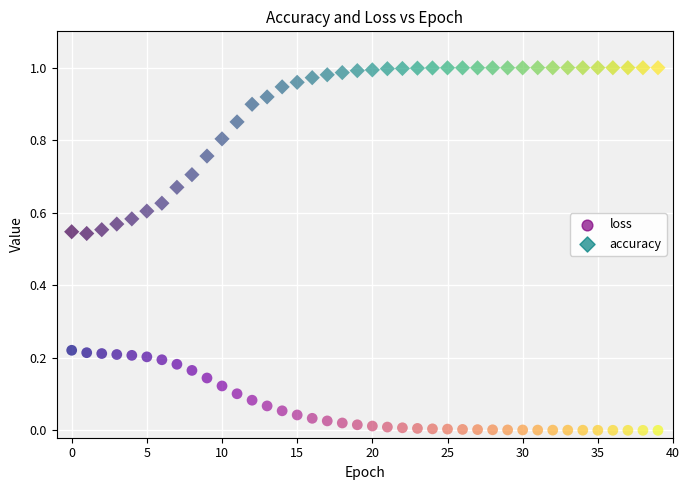

Which series has the largest Y range (max minus min)?

accuracy